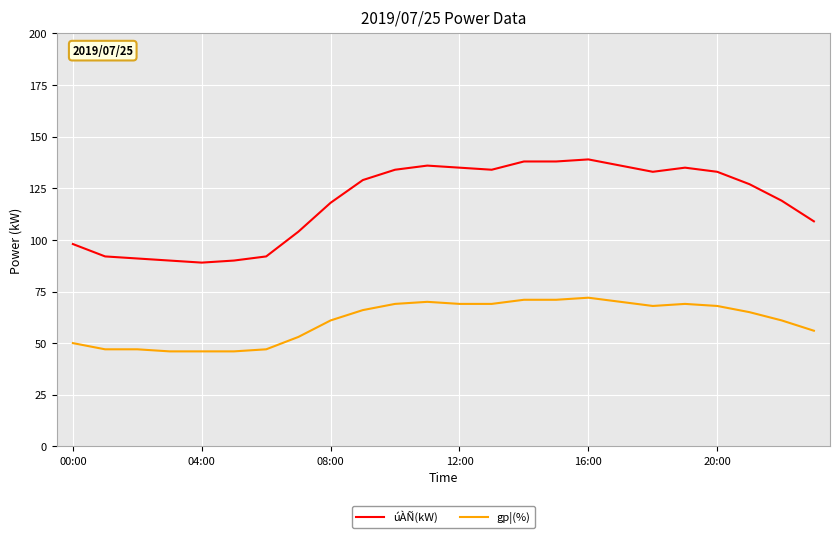

What is the greatest value displayed?

139